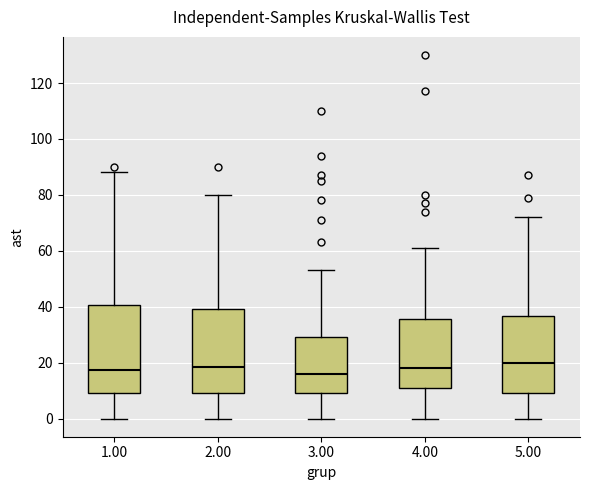

Where is the upper edge of the box at x = 2.00 on the y-axis? The values are not printed on the chart, so give them approximately, as read against the axis.

40